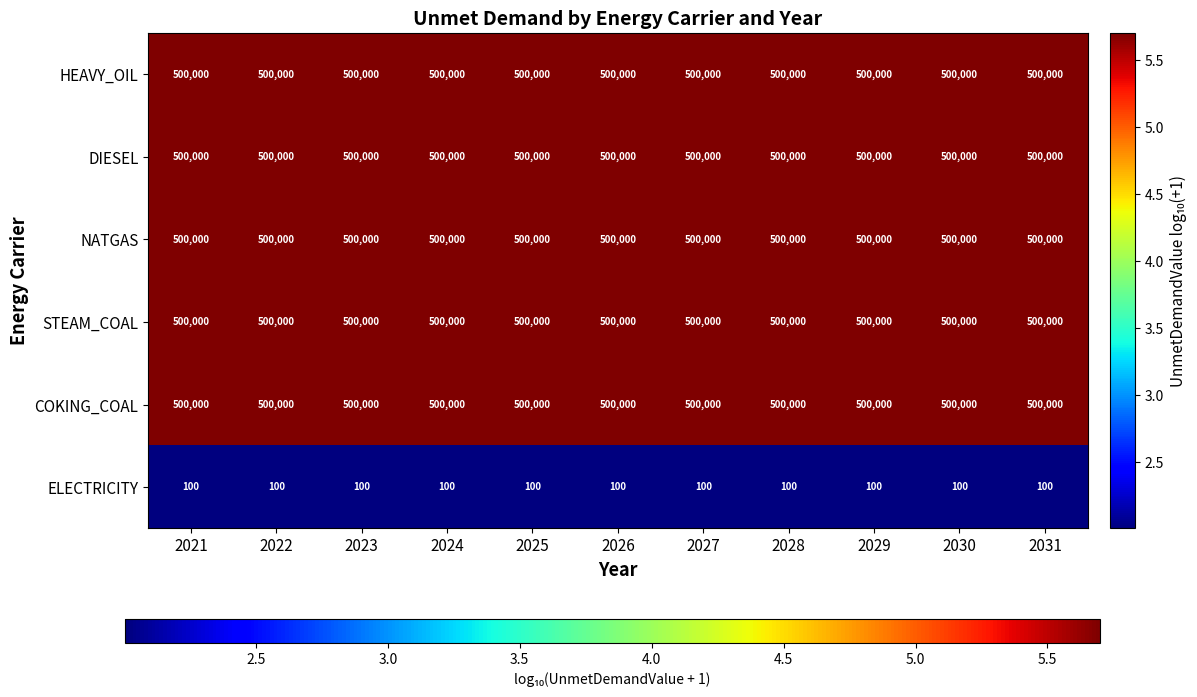

What is the greatest value displayed?

500000